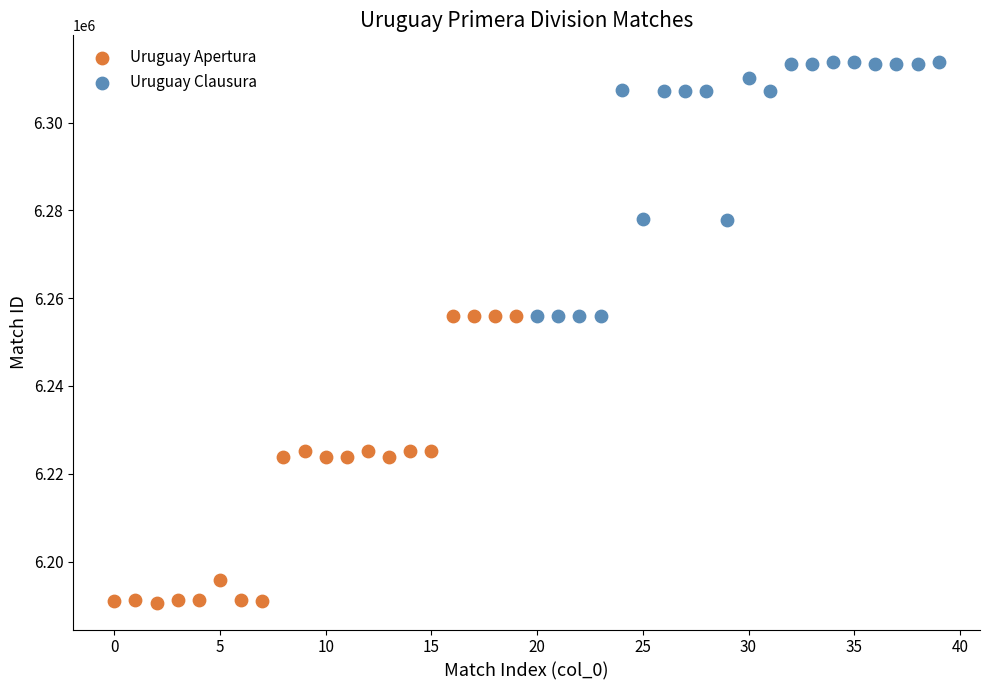

What are all the series names shown in the legend?

Uruguay Apertura, Uruguay Clausura